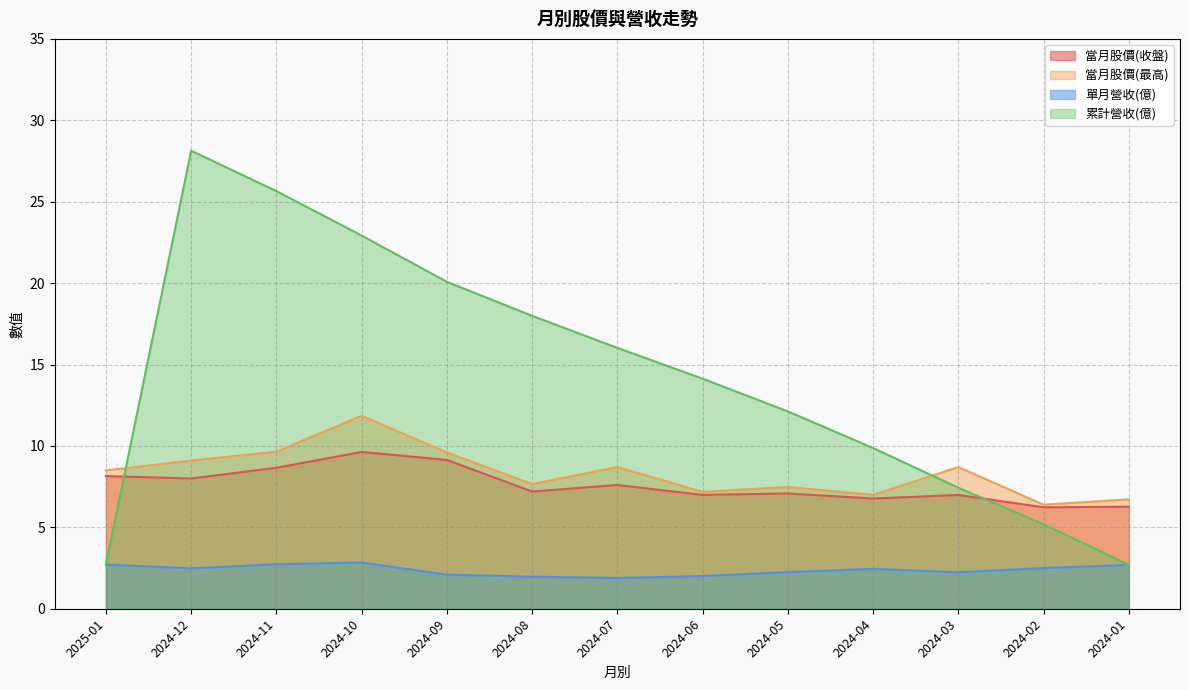

How many lines are shown in the chart?

4